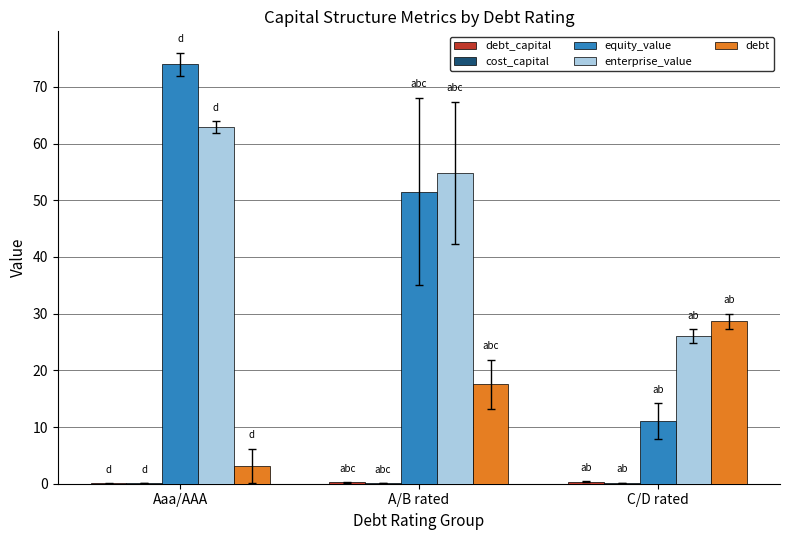

At which label is debt closest to 15?

A/B rated